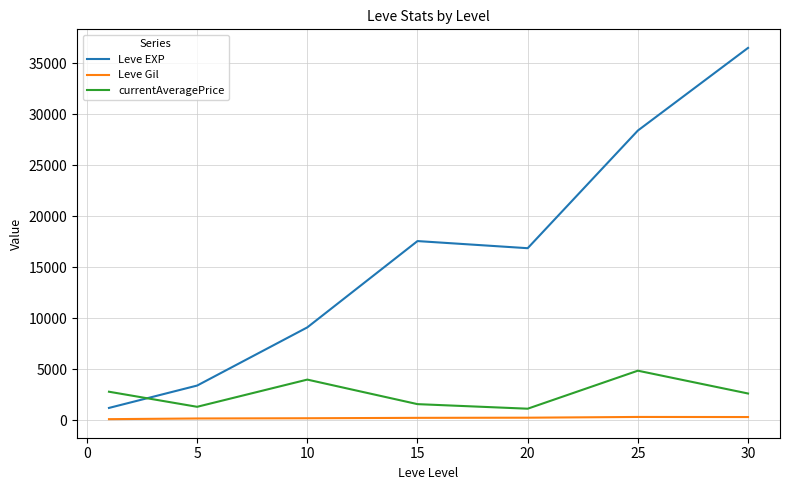

Which series has the largest range (max minus min)?

Leve EXP